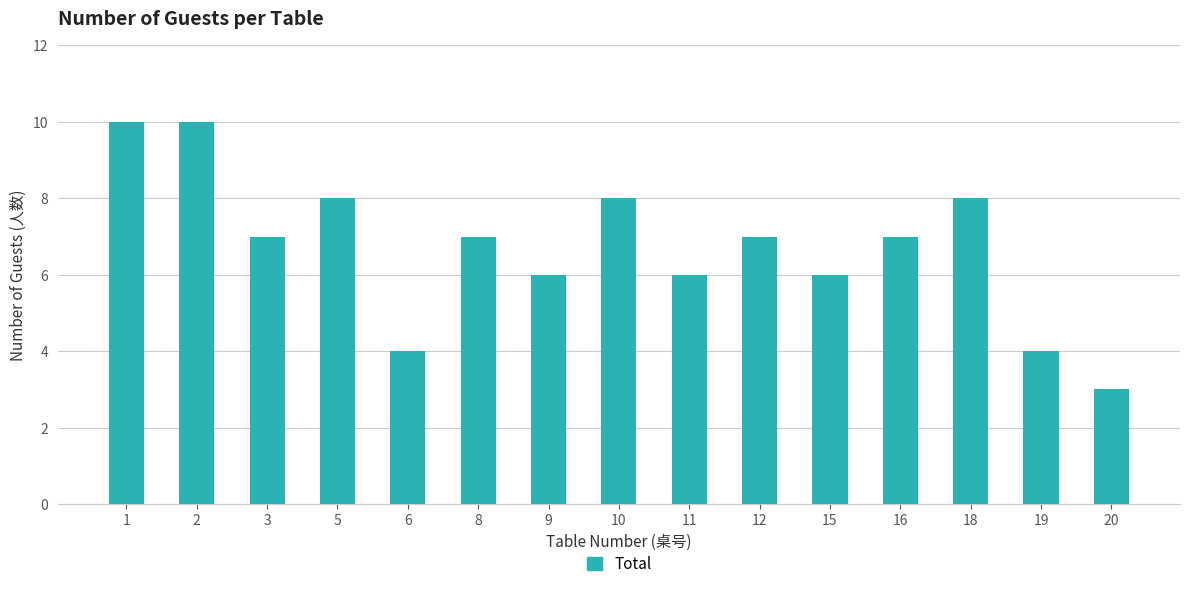

Reading left to right, extract all data points from this chart.

1=10	2=10	3=7	5=8	6=4	8=7	9=6	10=8	11=6	12=7	15=6	16=7	18=8	19=4	20=3